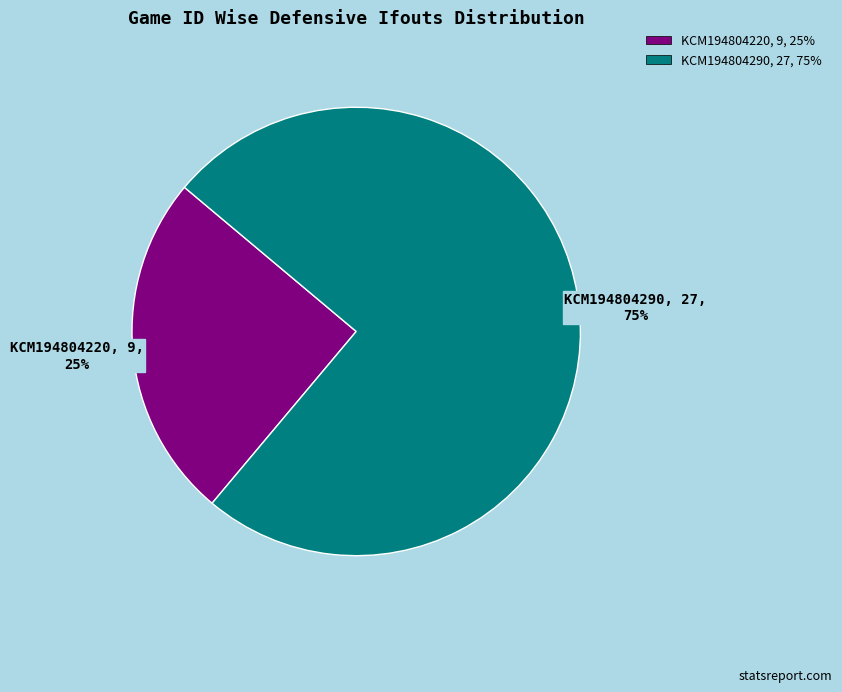

What percentage is the KCM194804220 slice, to the nearest percent?

25%